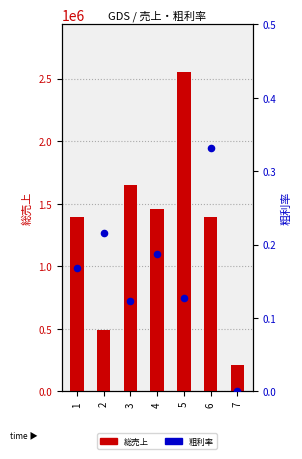

Which series has the largest Y range (max minus min)?

総売上